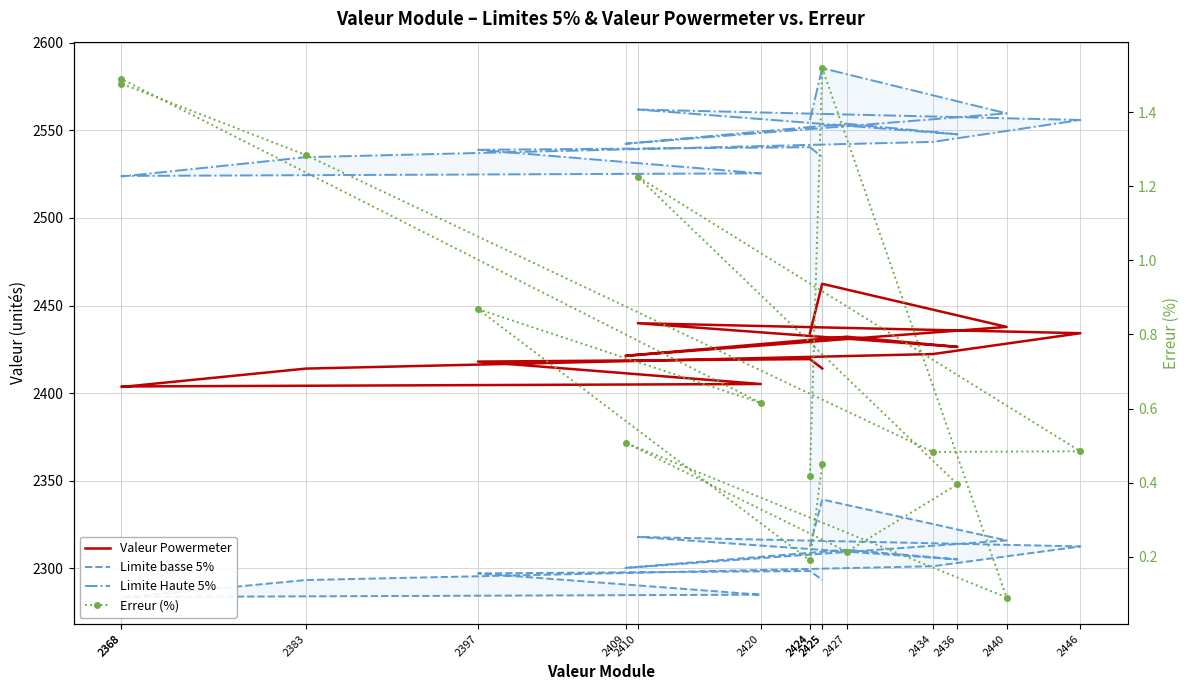

What are all the series names shown in the legend?

Valeur Powermeter, Limite basse 5%, Limite Haute 5%, Erreur (%)